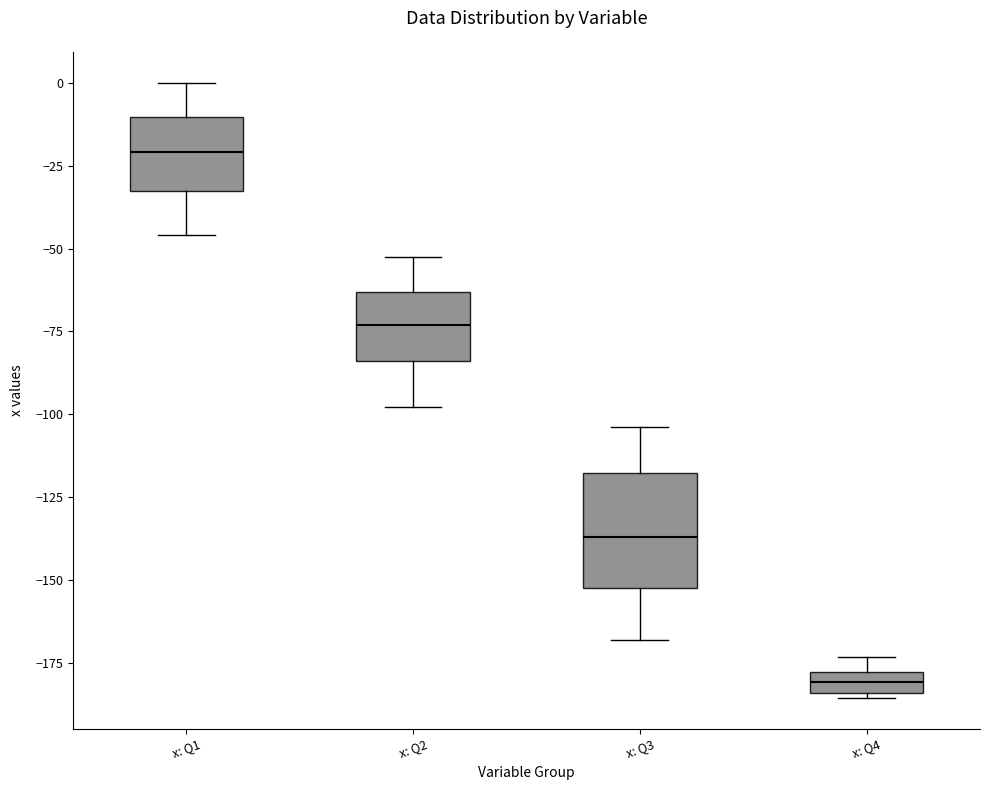

Which box's median line is the highest?

x: Q1